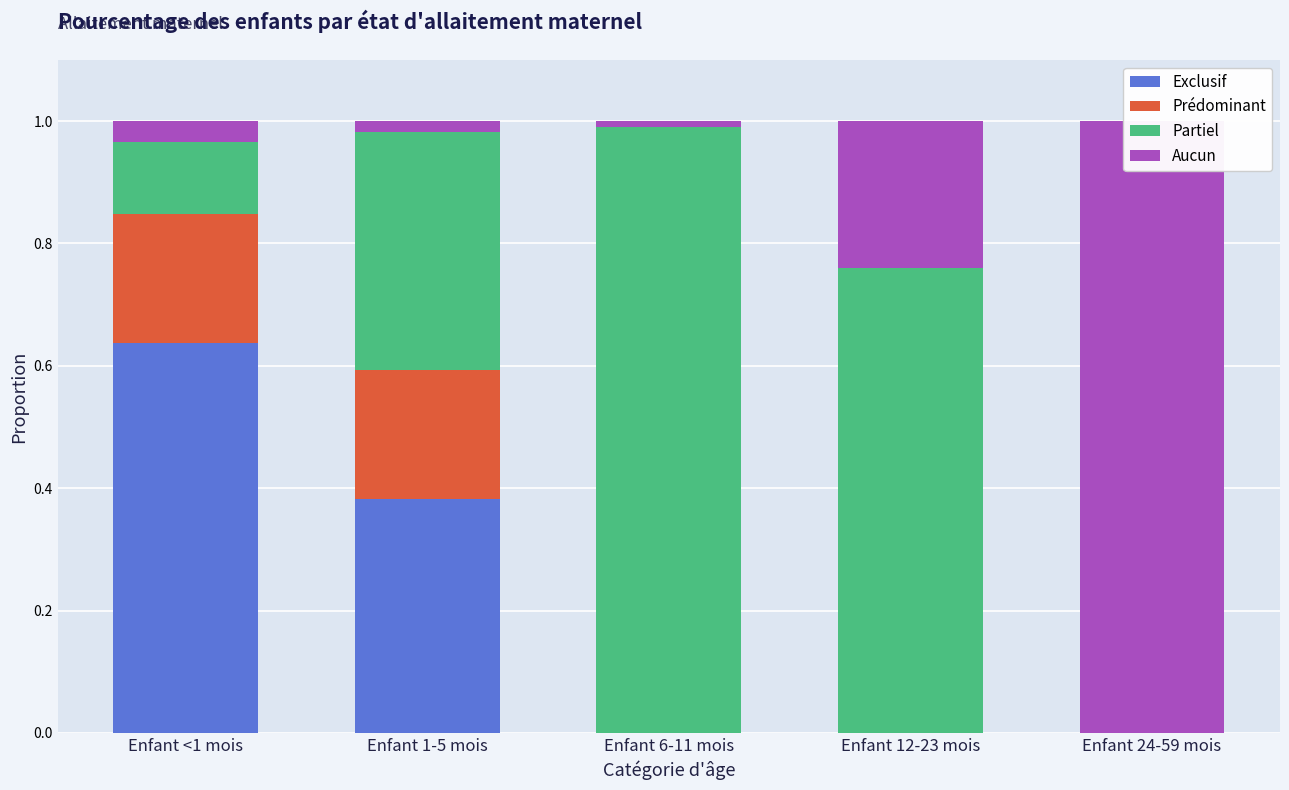

What is the difference between the highest and lowest values at Enfant 1-5 mois?

0.4